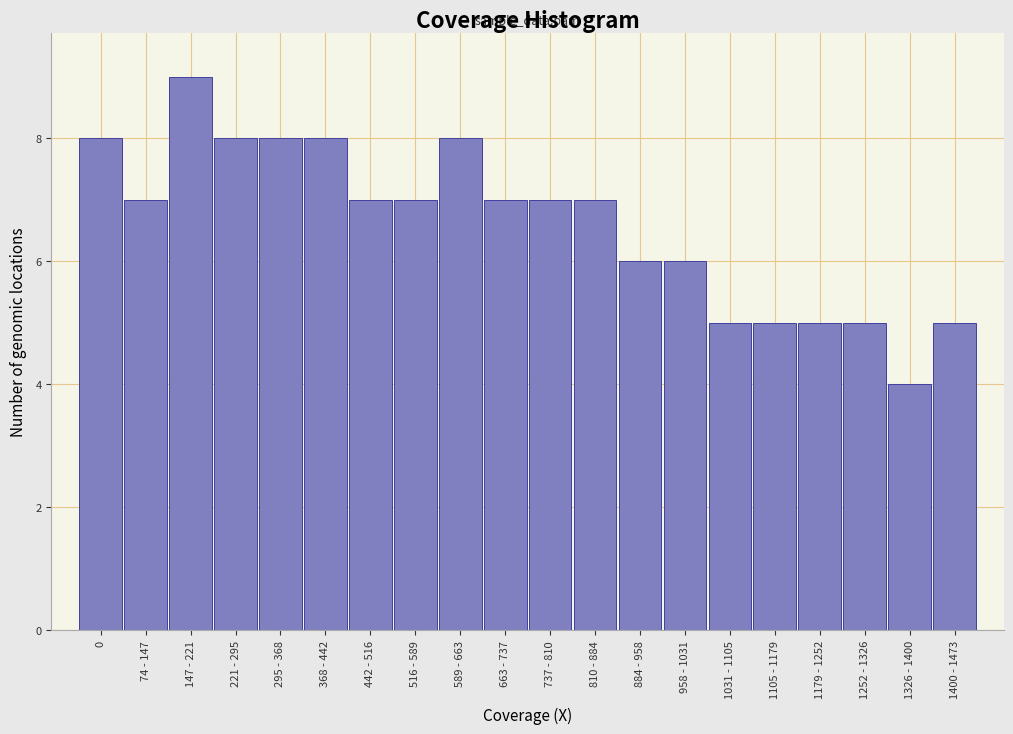

Reading right to left, list all the values displayed in this chart.

1400 - 1473=5	1326 - 1400=4	1252 - 1326=5	1179 - 1252=5	1105 - 1179=5	1031 - 1105=5	958 - 1031=6	884 - 958=6	810 - 884=7	737 - 810=7	663 - 737=7	589 - 663=8	516 - 589=7	442 - 516=7	368 - 442=8	295 - 368=8	221 - 295=8	147 - 221=9	74 - 147=7	0=8